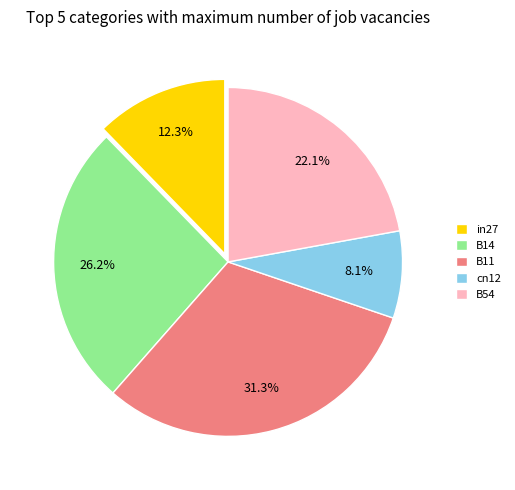

Rank the categories by value from lowest to highest.

cn12, in27, B54, B14, B11